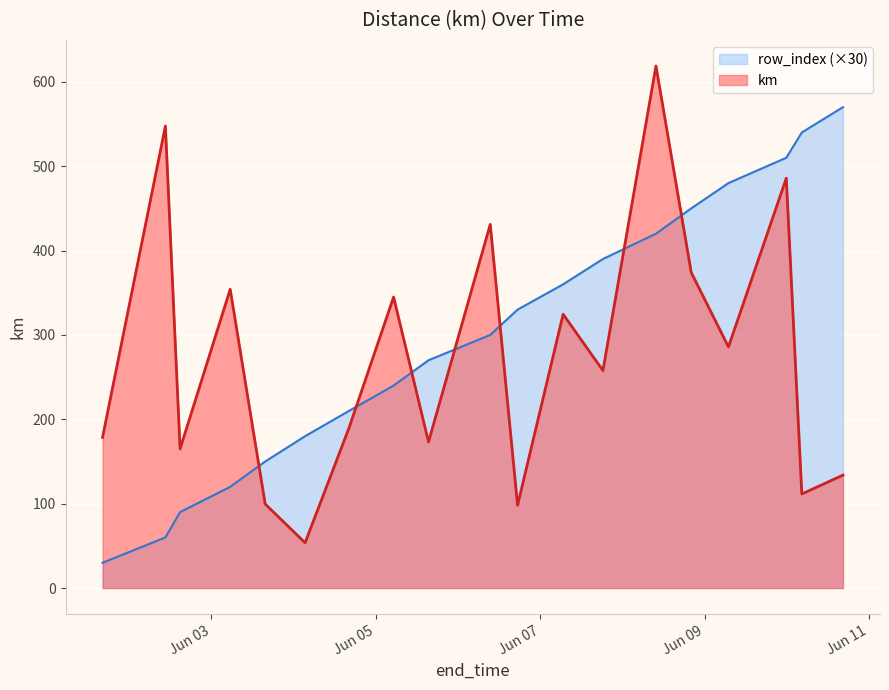

True or false: row_index and km intersect in this chart.

True